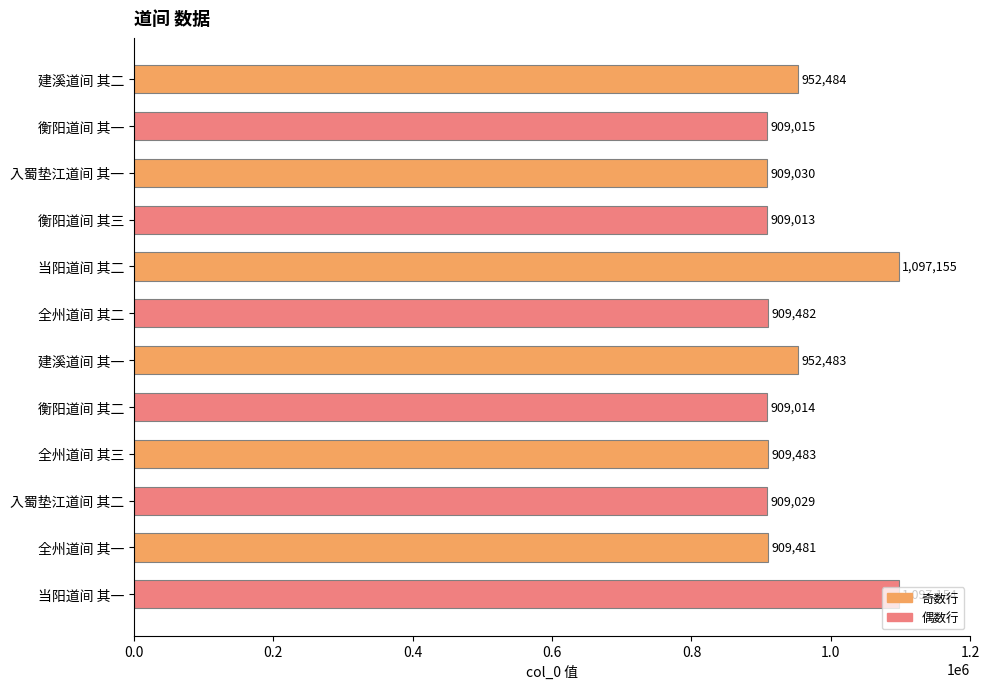

Approximately how many times larger is the value at 衡阳道间 其二 compared to 衡阳道间 其一?

1.0